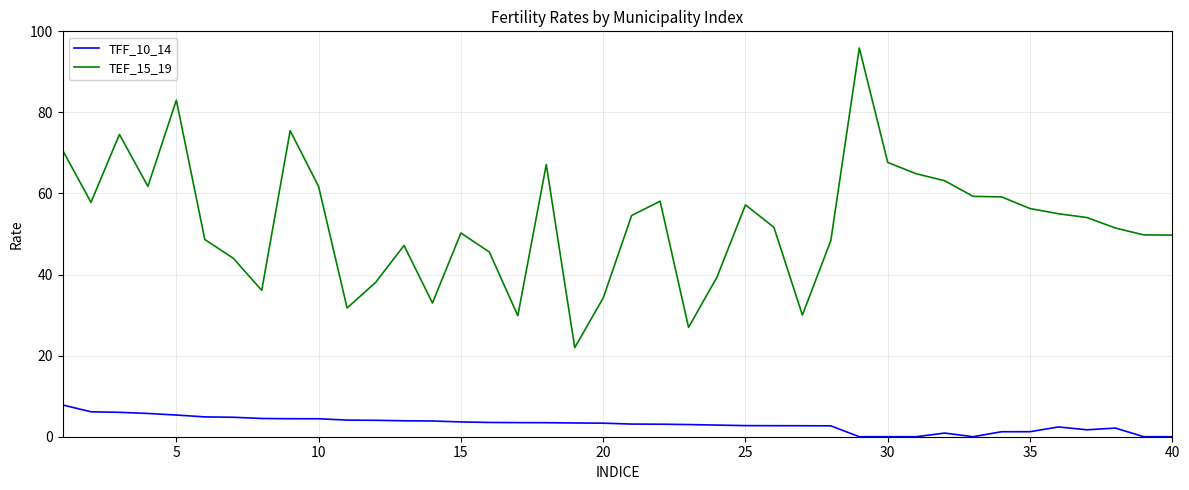

True or false: TFF_10_14 and TEF_15_19 intersect in this chart.

False